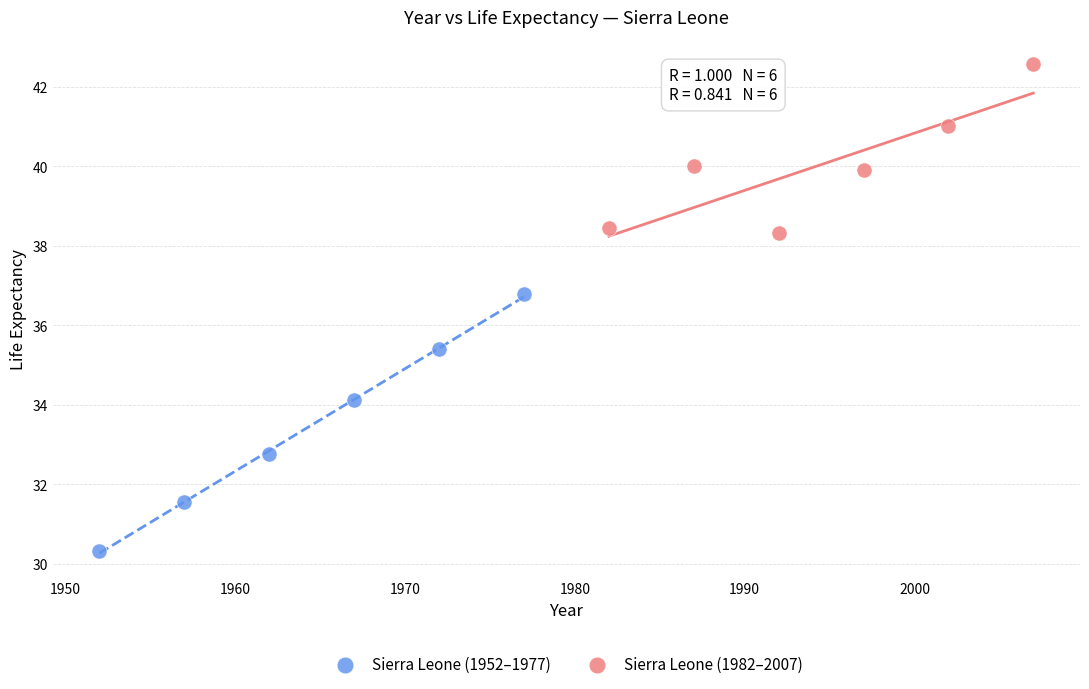

Which series contains the highest Y value?

Sierra Leone (1982–2007)